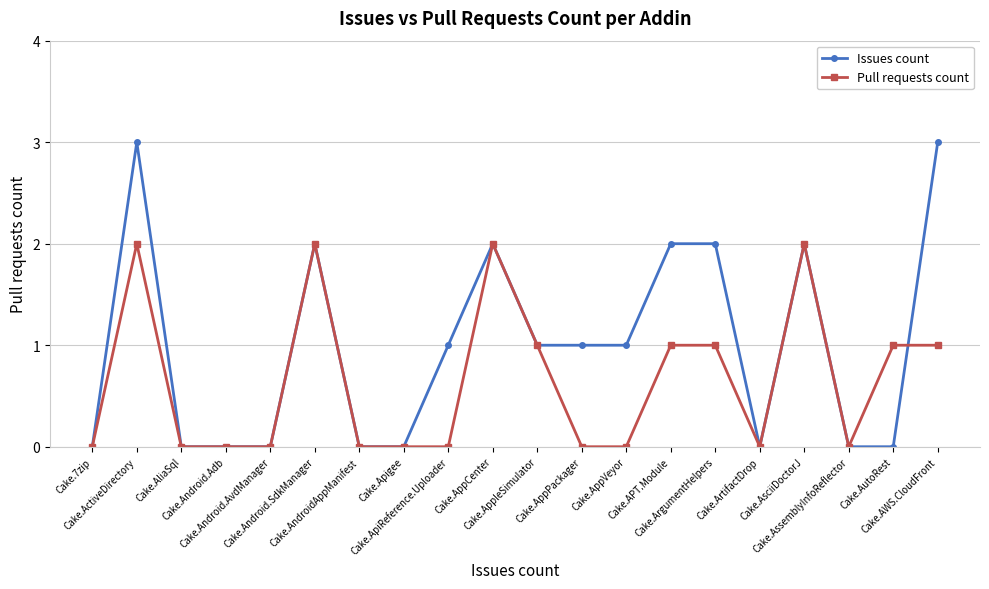

What are all the series names shown in the legend?

Issues count, Pull requests count